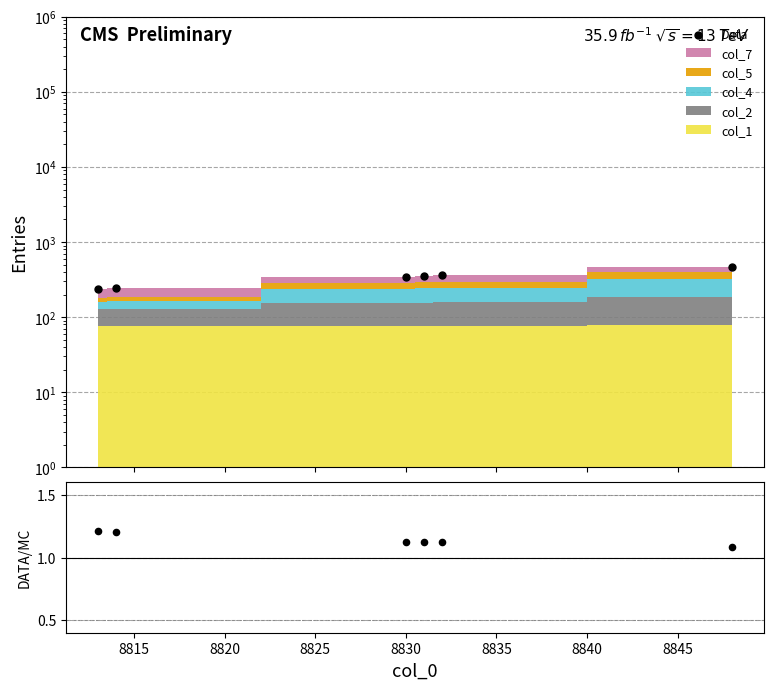

Which series contains the highest Y value?

Data